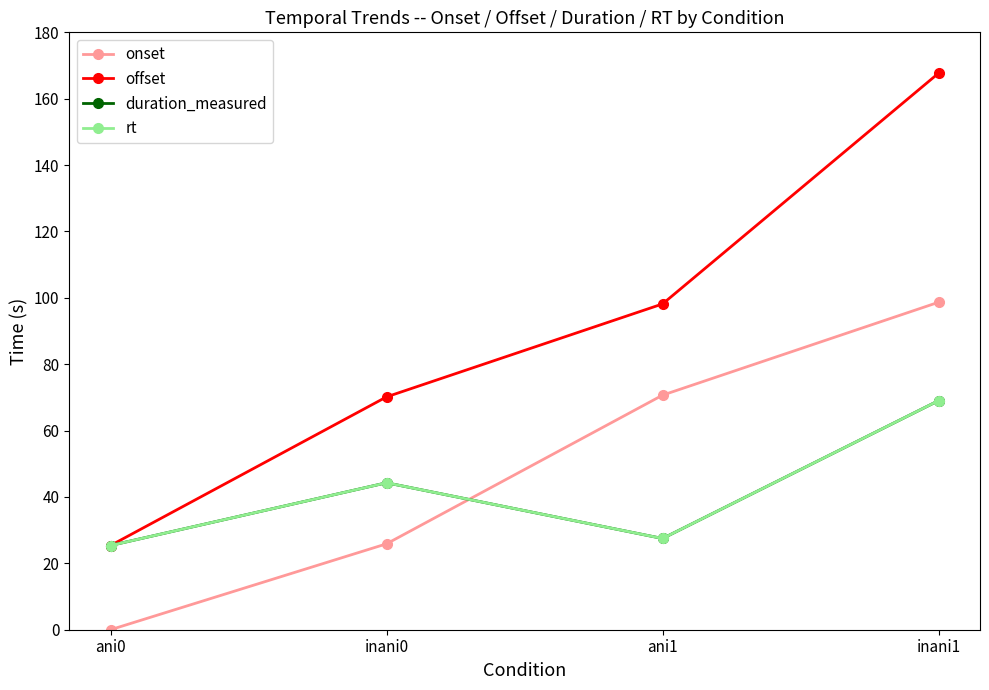

What is the label of the 4th point from the left?

inani1